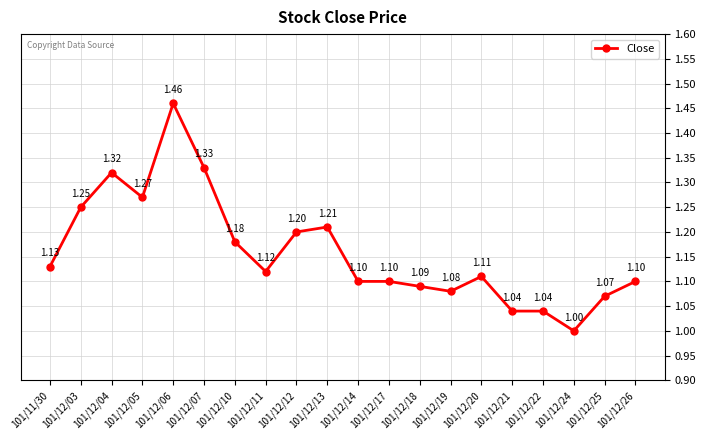

What is the change in value from 101/12/10 to 101/12/18?

-0.1